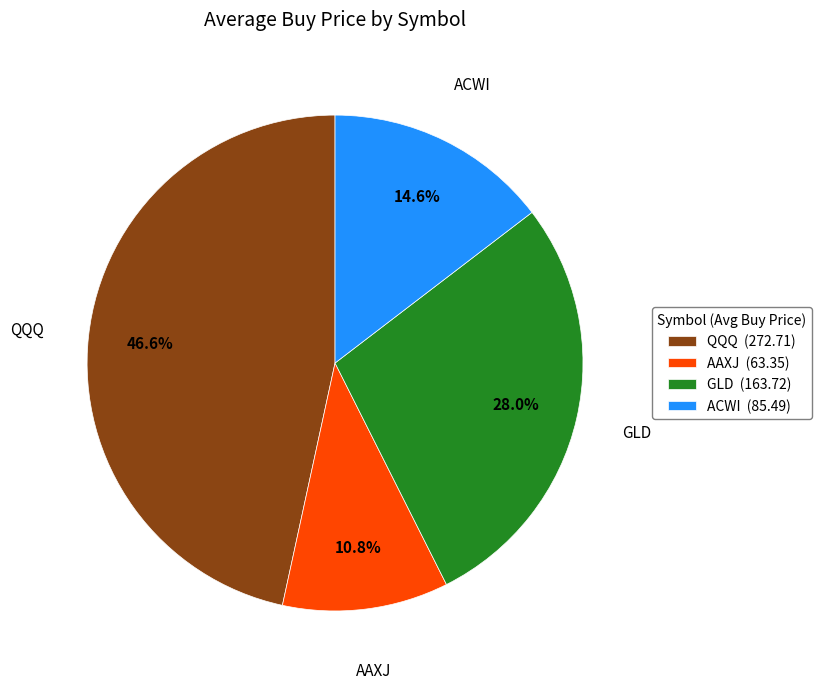

How many segments does this pie chart have?

4